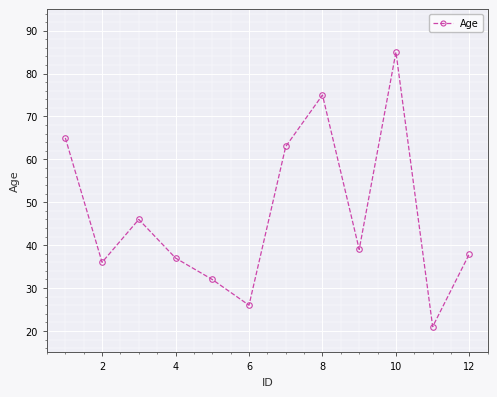

What is the greatest value displayed?

85